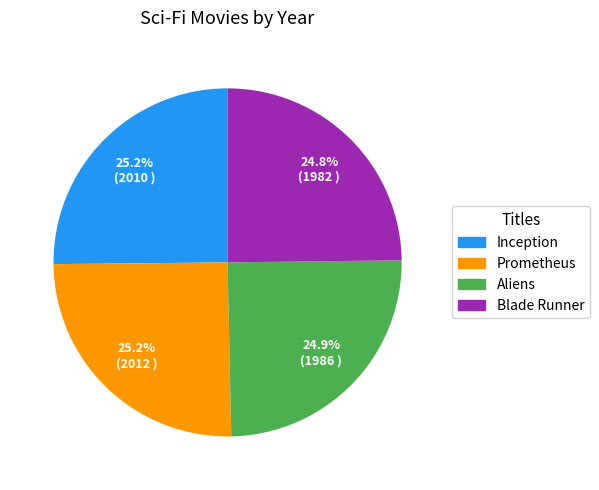

Is it true that Prometheus is 25% of the pie?

True